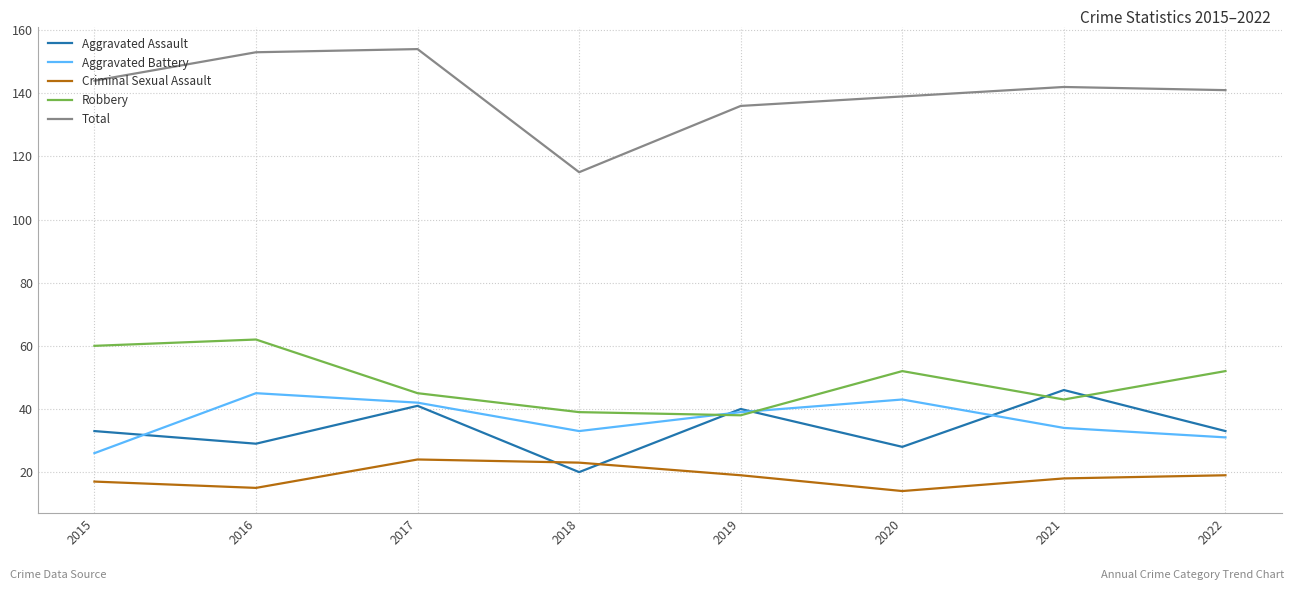

What is the minimum value shown in the chart?

14